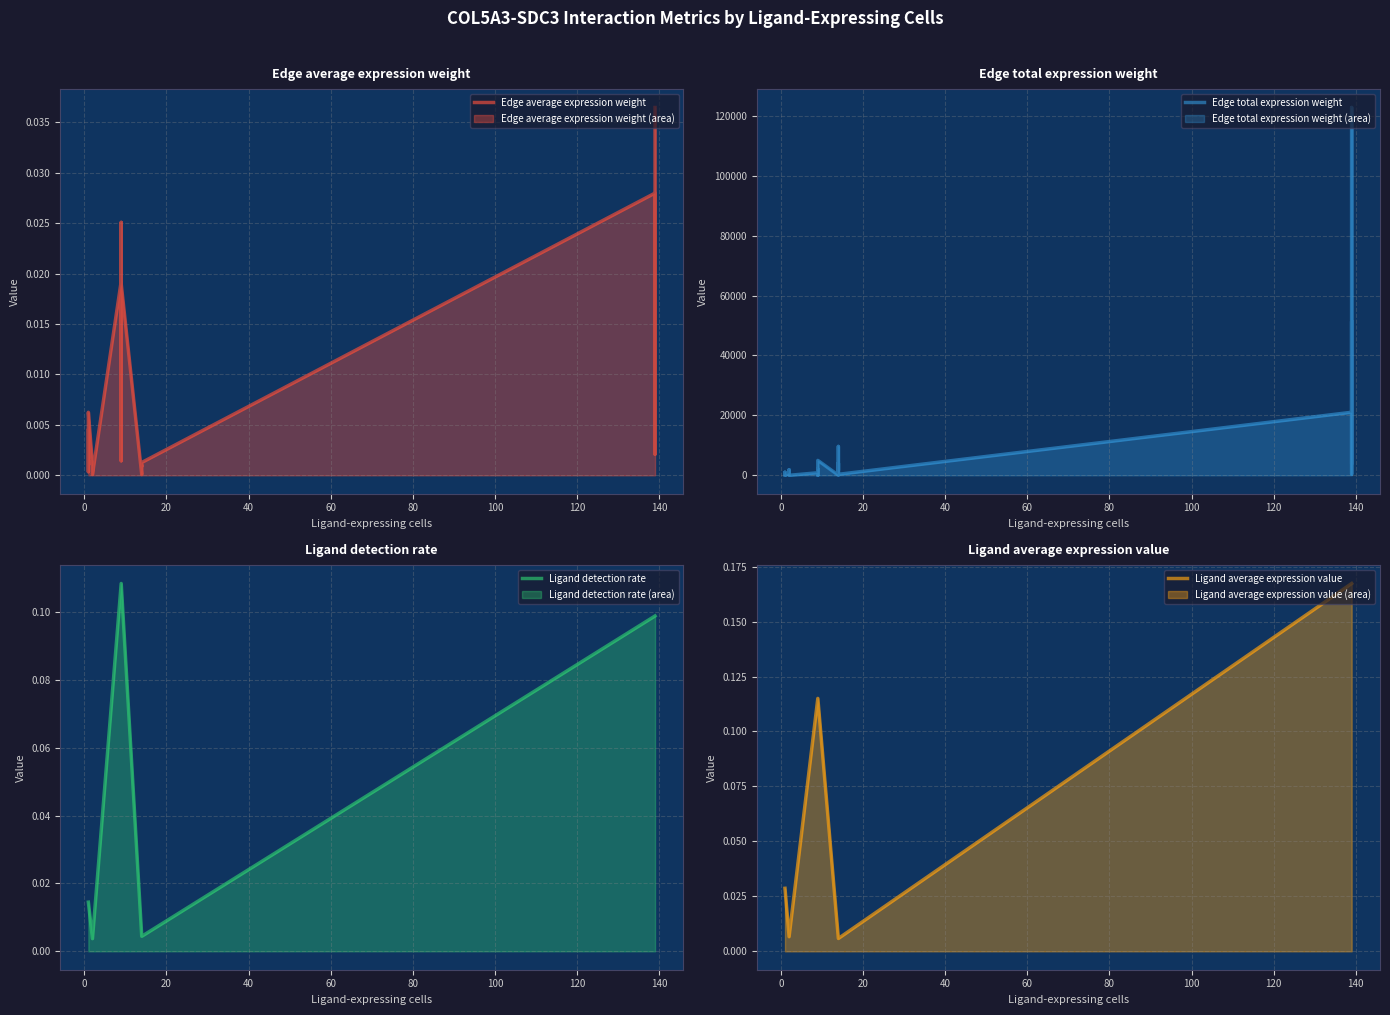

Reading left to right, what are all the values shown in this chart?

Edge average expression weight: 0.0	0.0	0.0	0.0	0.0	0.0	0.0	0.0	0.0	0.0	0.0	0.0	0.0	0.0	0.0	0.0	0.0	0.0	0.0	0.0	0.0	0.0	0.0	0.0	0.0
Edge total expression weight: 432.0	3.5	1031.9	176.9	35.8	775.2	317.5	1851.6	64.2	6.2	854.3	2086.1	16.8	172.7	4982.8	32.4	9639.6	1652.8	4035.7	334.2	21044.7	122741.2	412.7	51386.8	4254.9
Ligand detection rate: 0.0	0.0	0.0	0.0	0.0	0.0	0.0	0.0	0.0	0.0	0.1	0.1	0.1	0.1	0.1	0.0	0.0	0.0	0.0	0.0	0.1	0.1	0.1	0.1	0.1
Ligand average expression value: 0.0	0.0	0.0	0.0	0.0	0.0	0.0	0.0	0.0	0.0	0.1	0.1	0.1	0.1	0.1	0.0	0.0	0.0	0.0	0.0	0.2	0.2	0.2	0.2	0.2